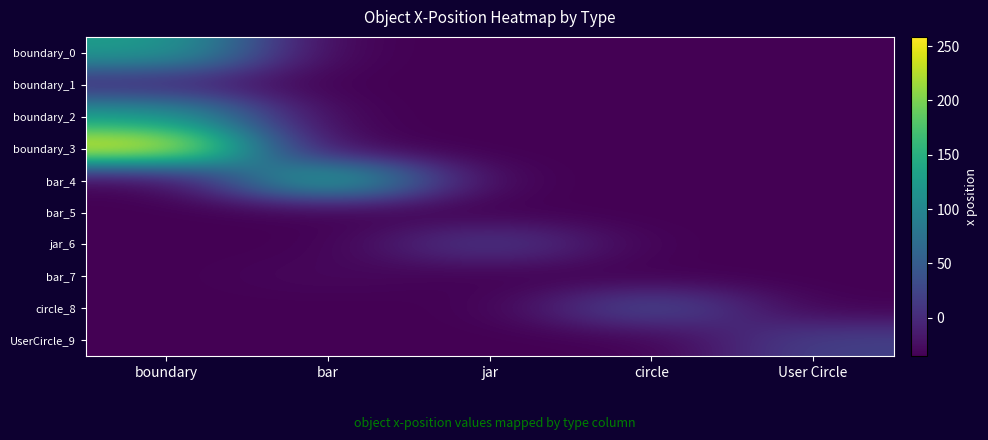

Which series has the widest spread of values?

boundary_3